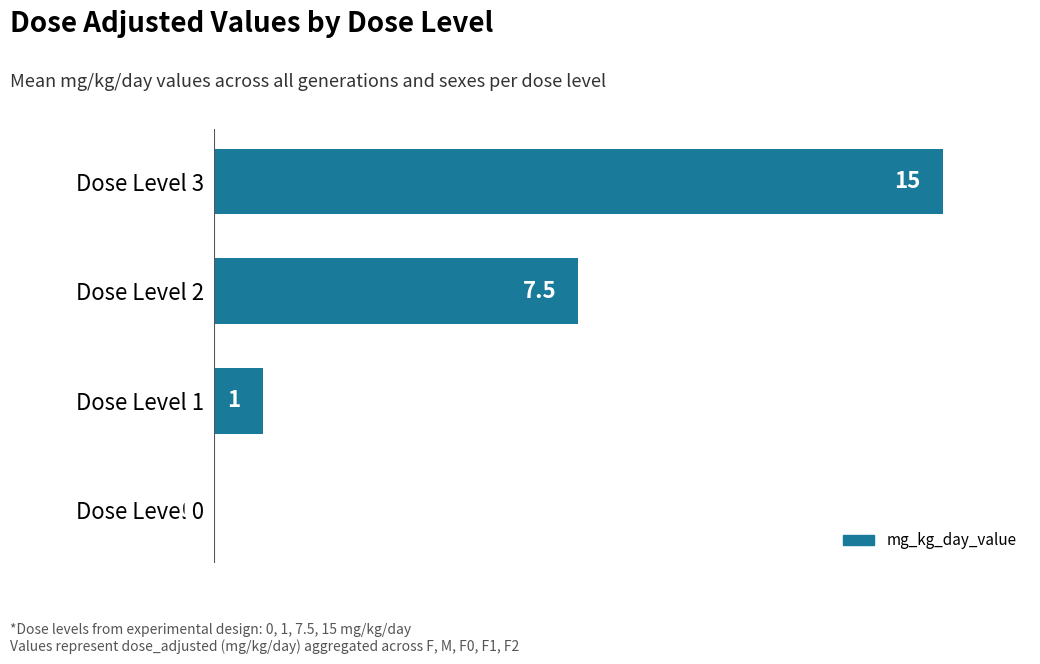

Is it true that the value at Dose Level 3 is 24.7?

False